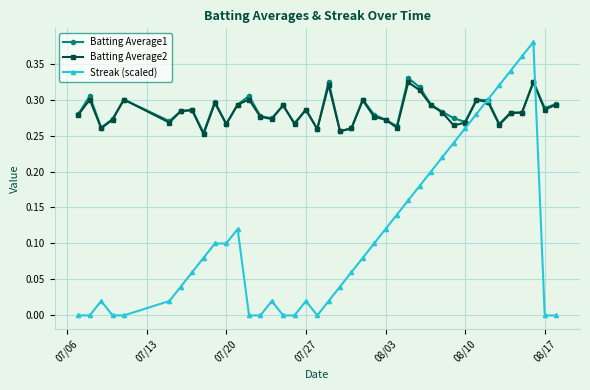

How many Batting Average1 values are between 0 and 1?

40